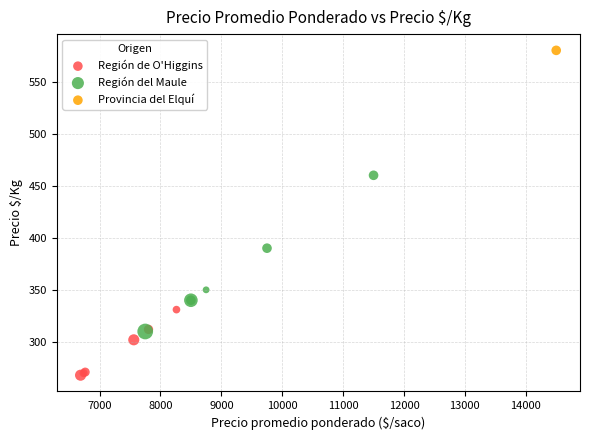

What are all the series names shown in the legend?

Región de O'Higgins, Región del Maule, Provincia del Elquí